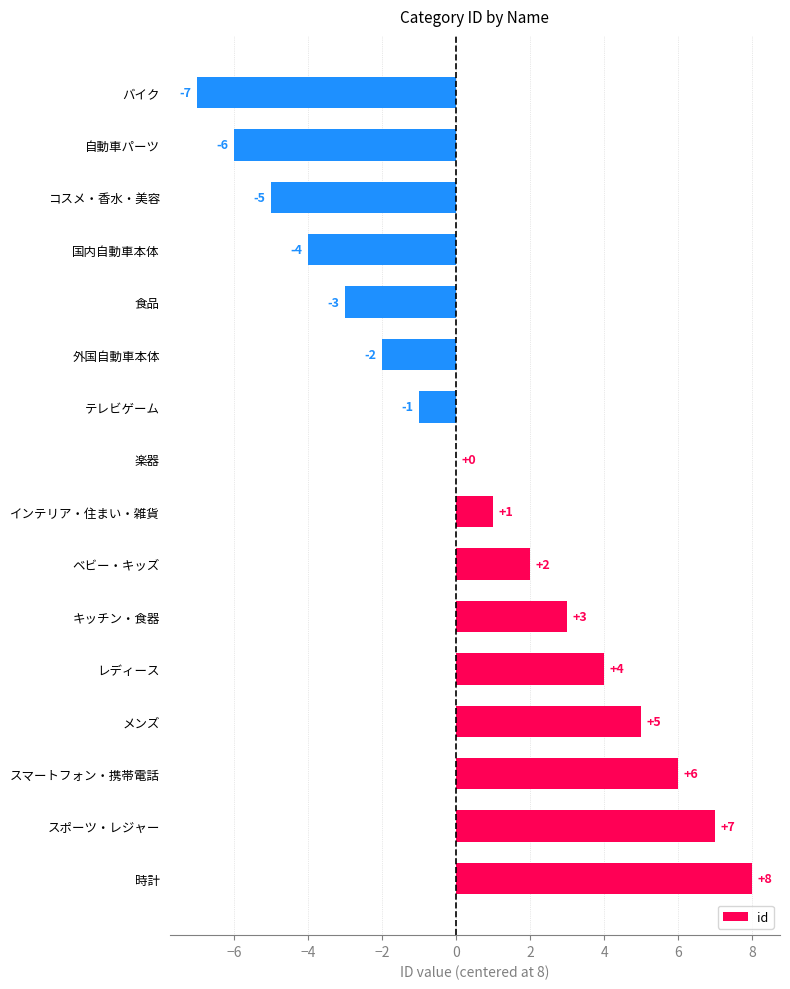

Count the number of data series in this chart.

1